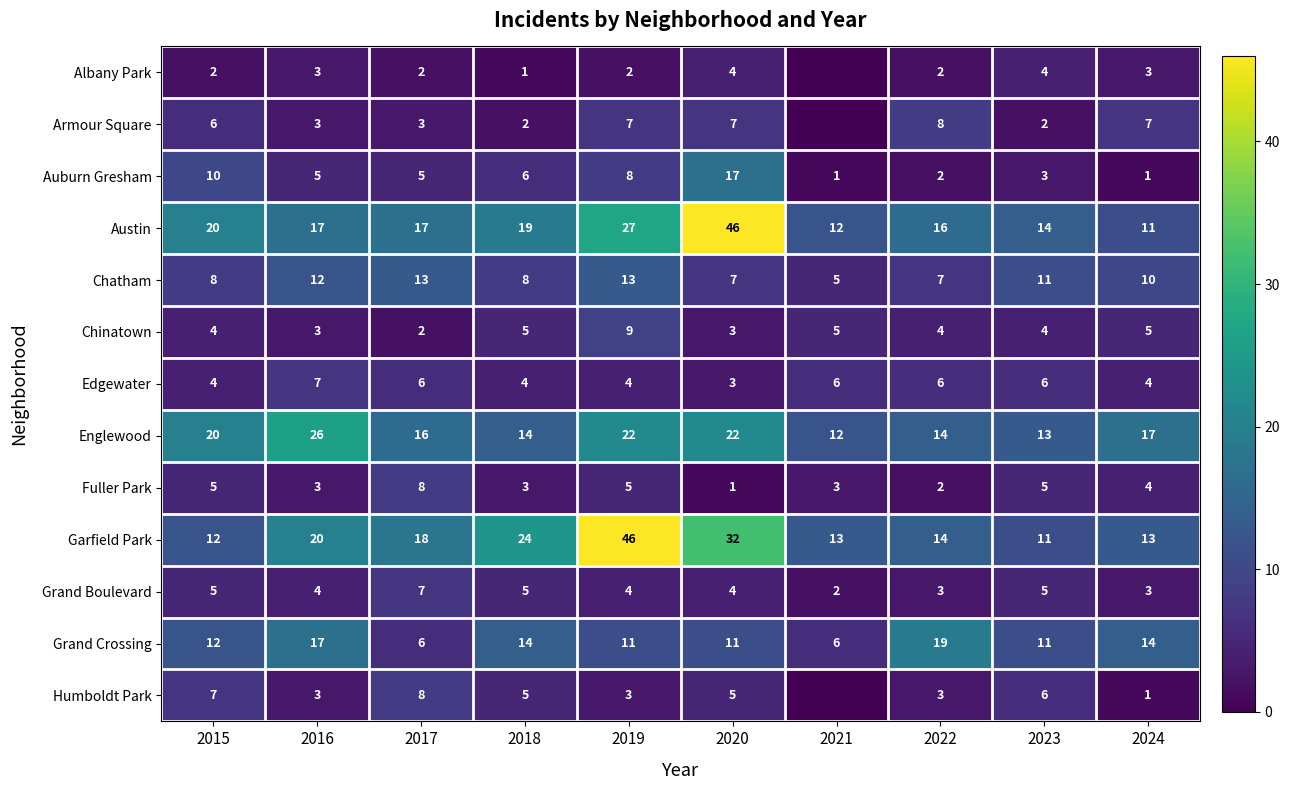

At which label does Auburn Gresham first exceed 5?

2015